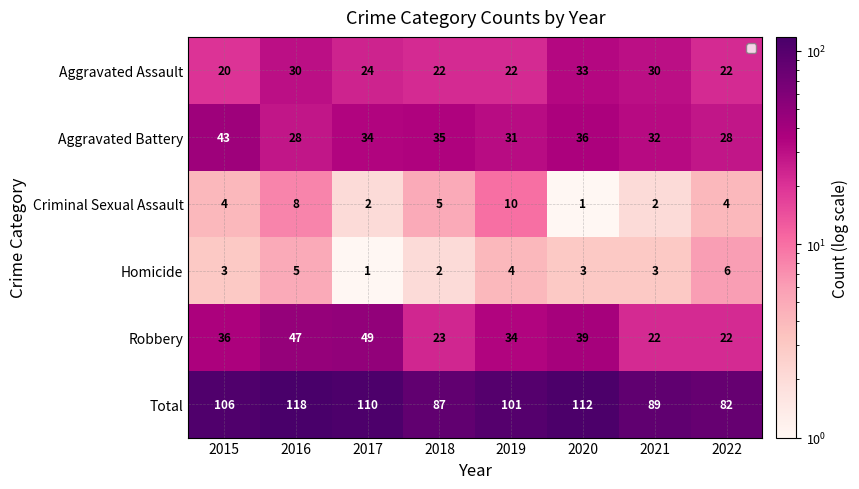

Is it true that Aggravated Assault equals 52 at 2016?

False